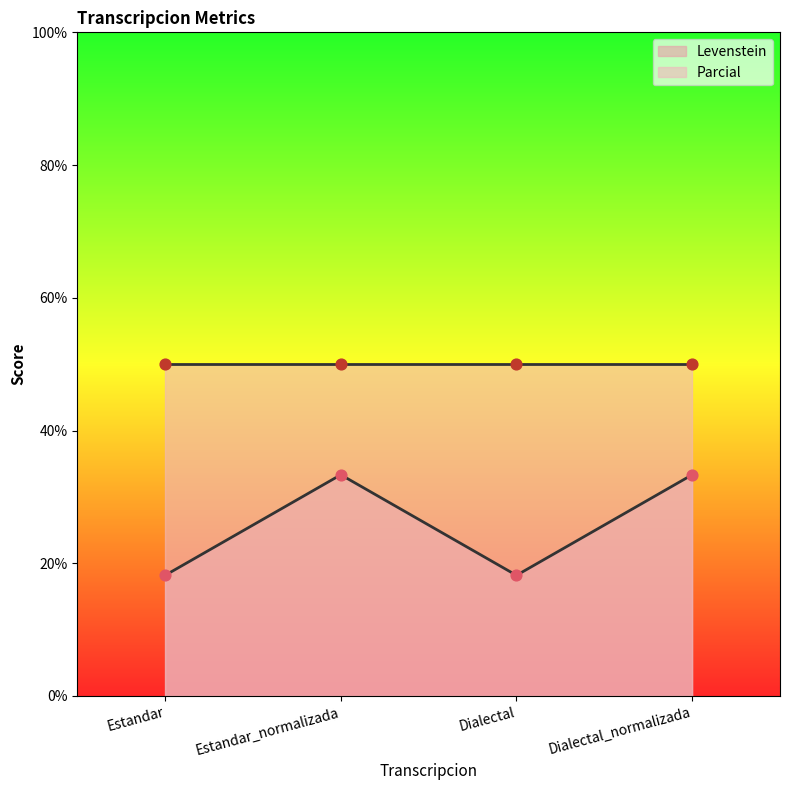

What is the change in value from Dialectal to Dialectal_normalizada?

+15.2